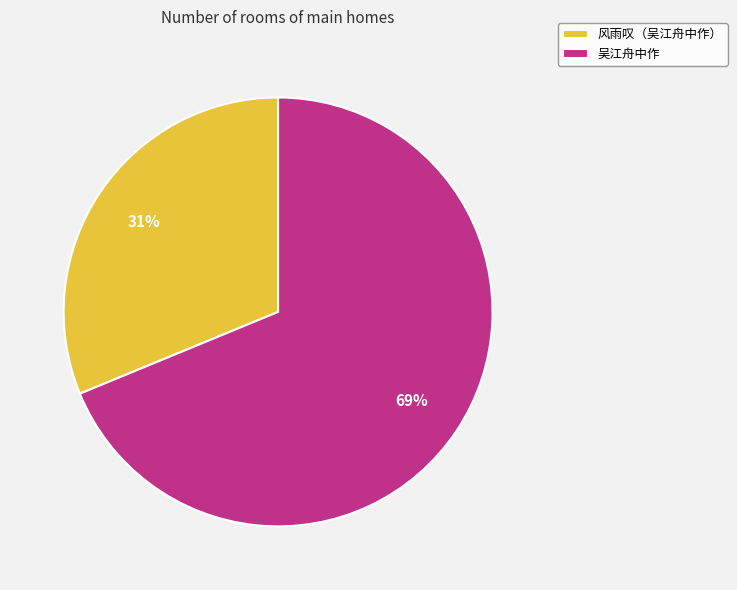

What is the largest slice in the pie chart?

吴江舟中作